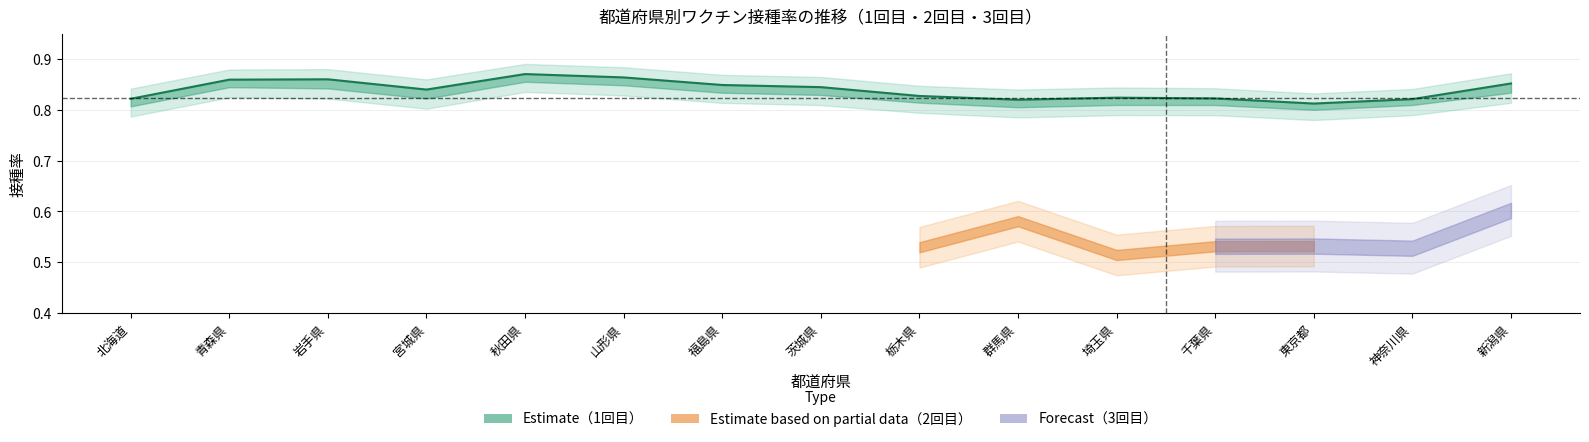

What is the label of the 3rd point from the right?

東京都